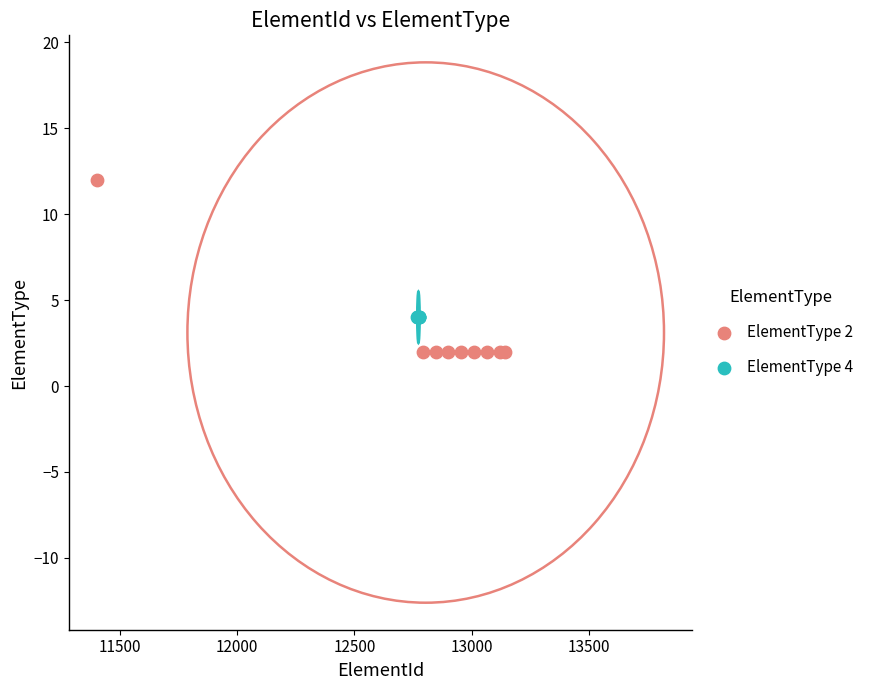

Which series reaches the minimum Y coordinate?

ElementType 2